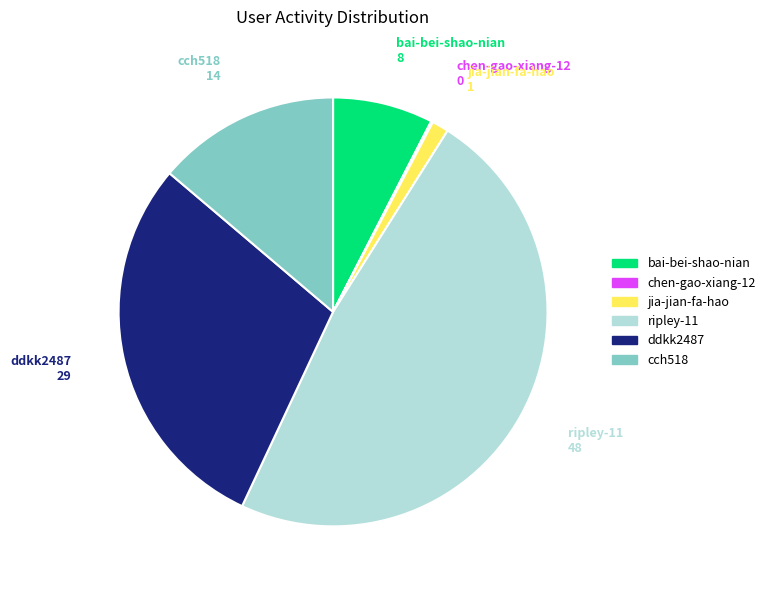

Is jia-jian-fa-hao the majority of the pie?

No